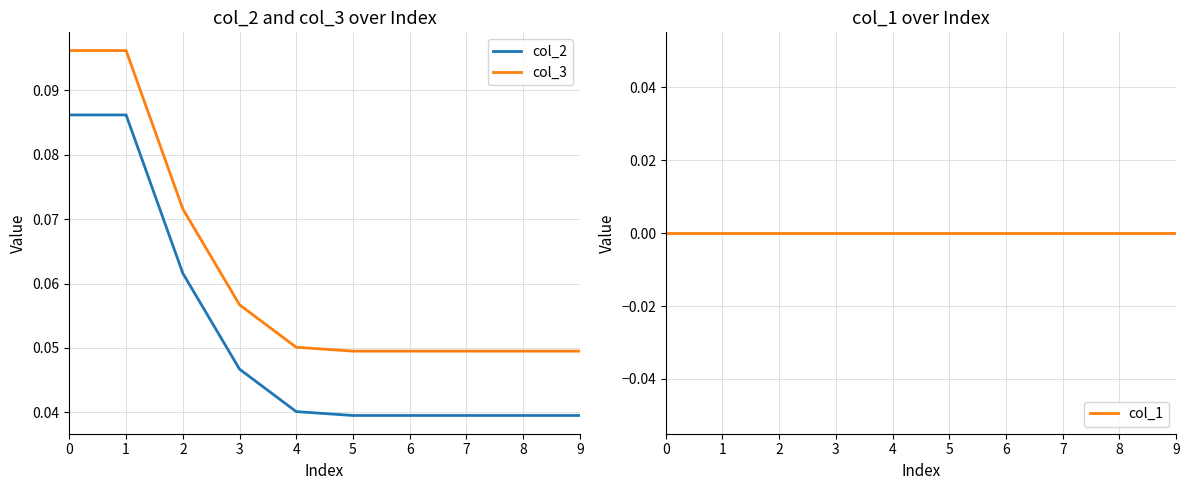

Reading right to left, list all the values displayed in this chart.

col_2: 0.0	0.0	0.0	0.0	0.0	0.0	0.0	0.1	0.1	0.1
col_3: 0.0	0.0	0.0	0.0	0.0	0.1	0.1	0.1	0.1	0.1
col_1: 0.0	0.0	0.0	0.0	0.0	0.0	0.0	0.0	0.0	0.0